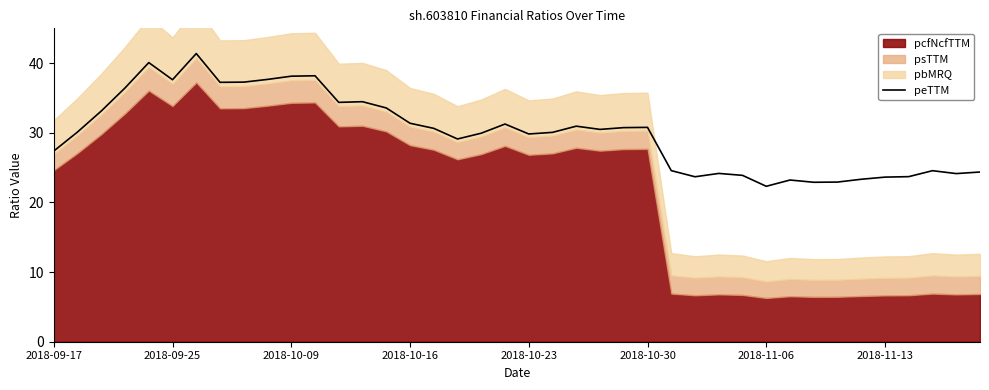

What is the lowest value of the peTTM series?

22.3